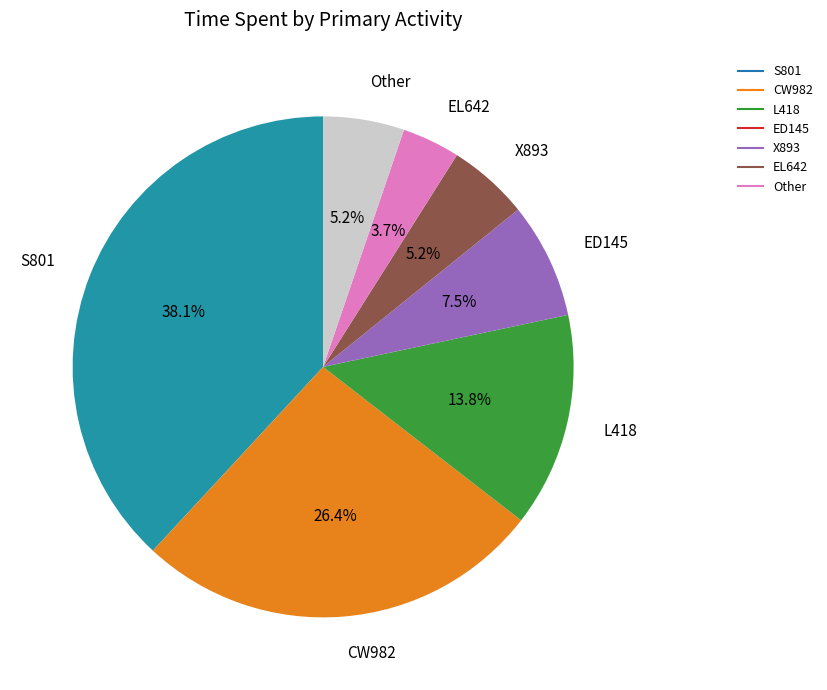

Count the number of slices in the pie.

7